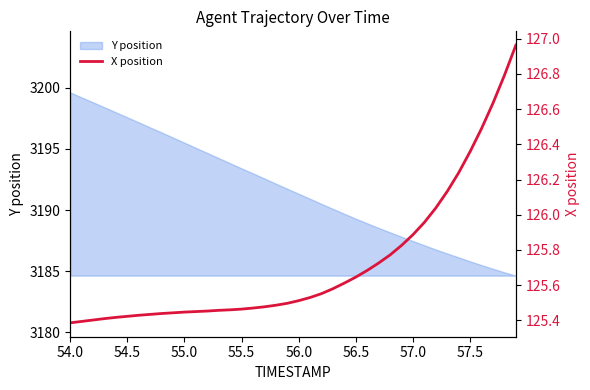

True or false: the data has more than 2 interior local peaks.

False